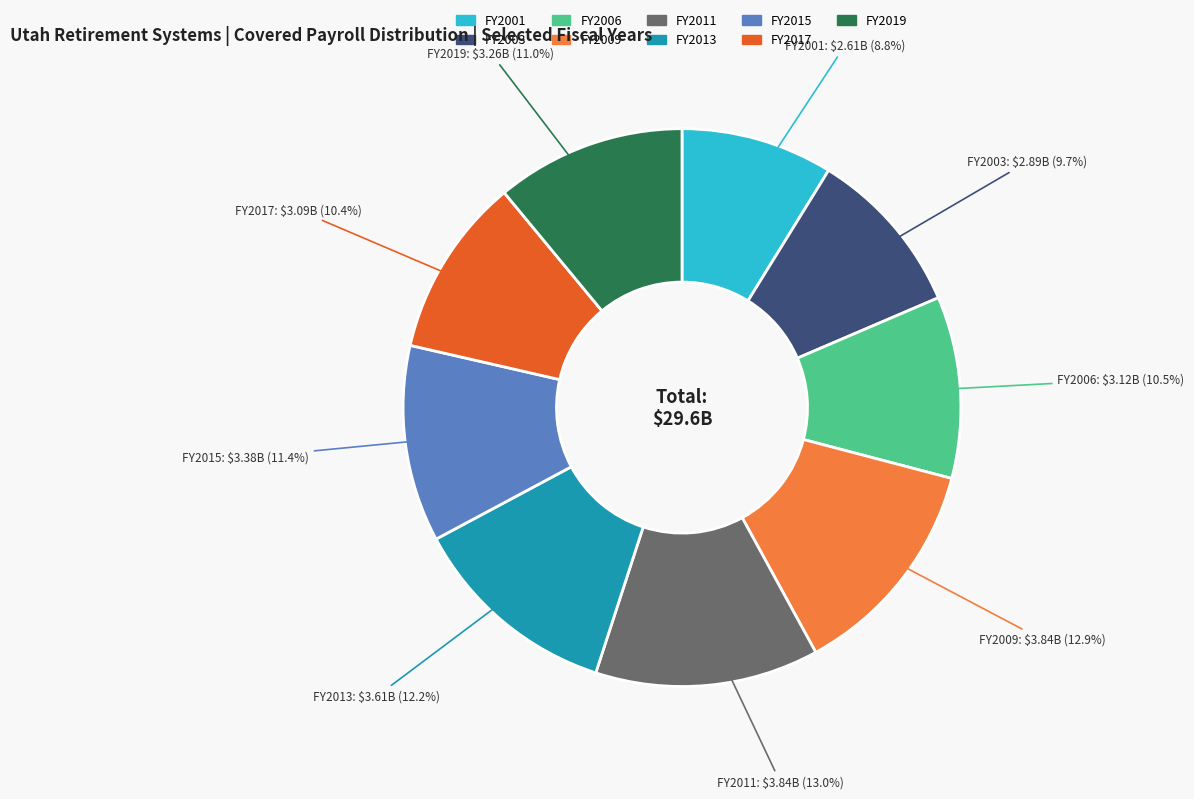

To the nearest percent, what is the average slice percentage?

11%